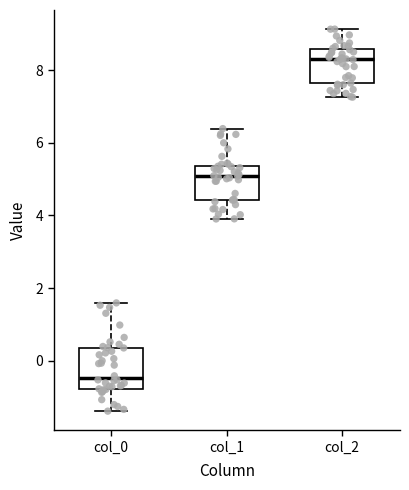

Reading left to right, read every box against the y-axis: the position of its median line, the range the box covers, and the ends of its whiskers. The values are not printed on the chart, so give them approximately, as read against the axis.

col_0: median -0.4, box -0.8 to 0.4, whiskers -1.4 to 1.6
col_1: median 5.0, box 4.4 to 5.4, whiskers 4.0 to 6.4
col_2: median 8.4, box 7.6 to 8.6, whiskers 7.2 to 9.2